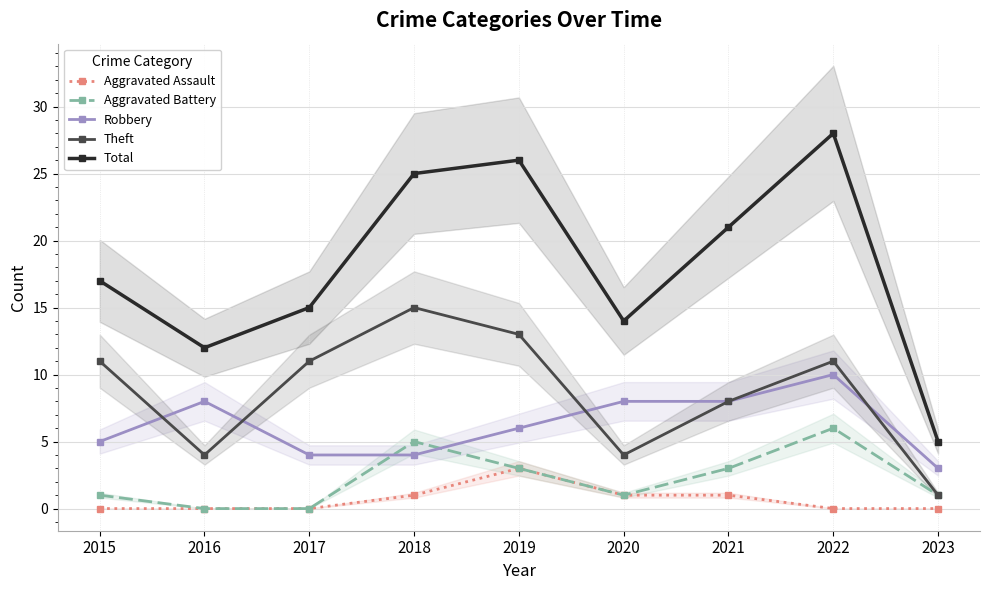

True or false: Aggravated Assault and Total intersect in this chart.

False